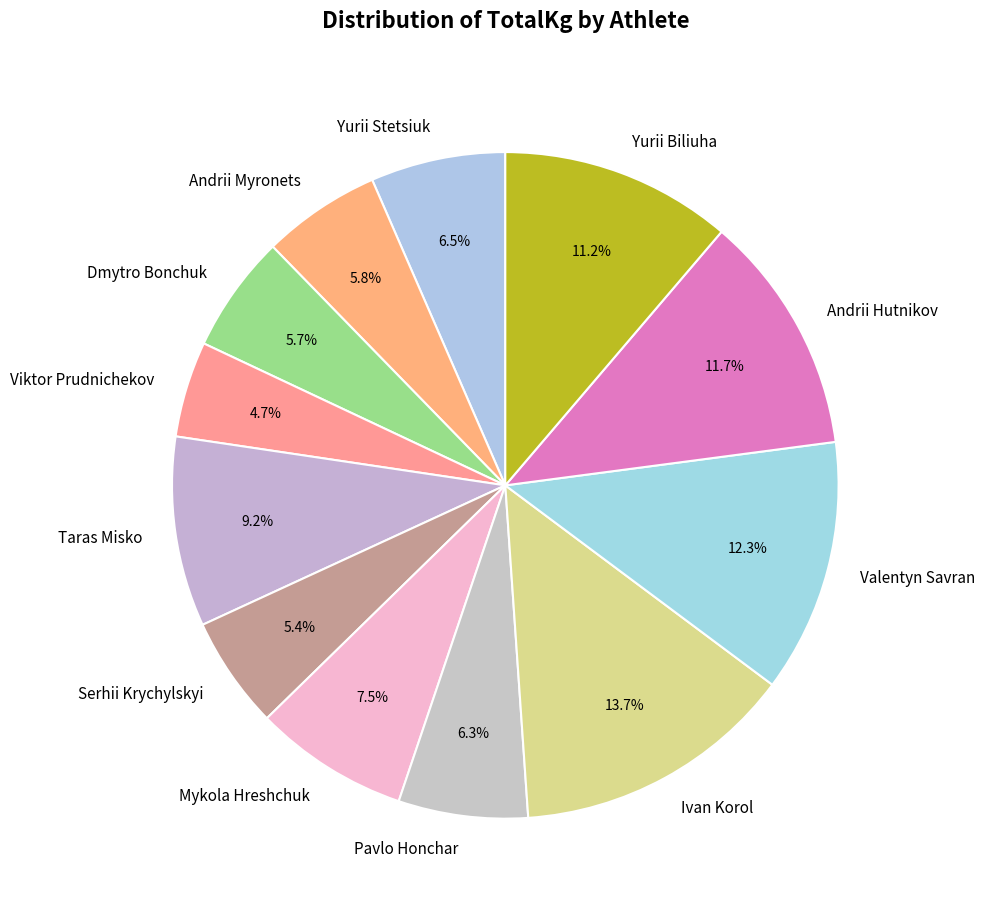

What portion of the pie excludes Mykola Hreshchuk?

92.5%